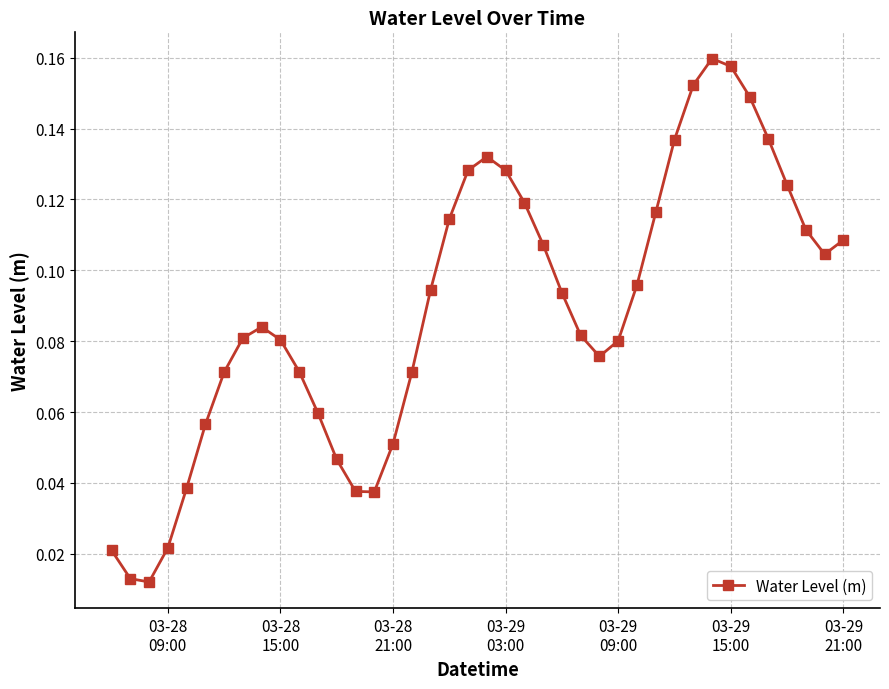

What is the sum of all values?

3.6